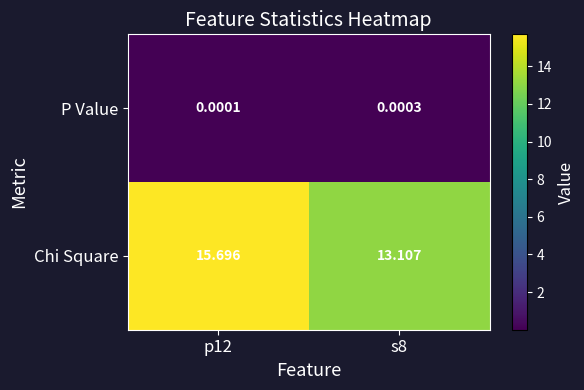

Between p12 and s8, which series saw the biggest shift?

Chi Square